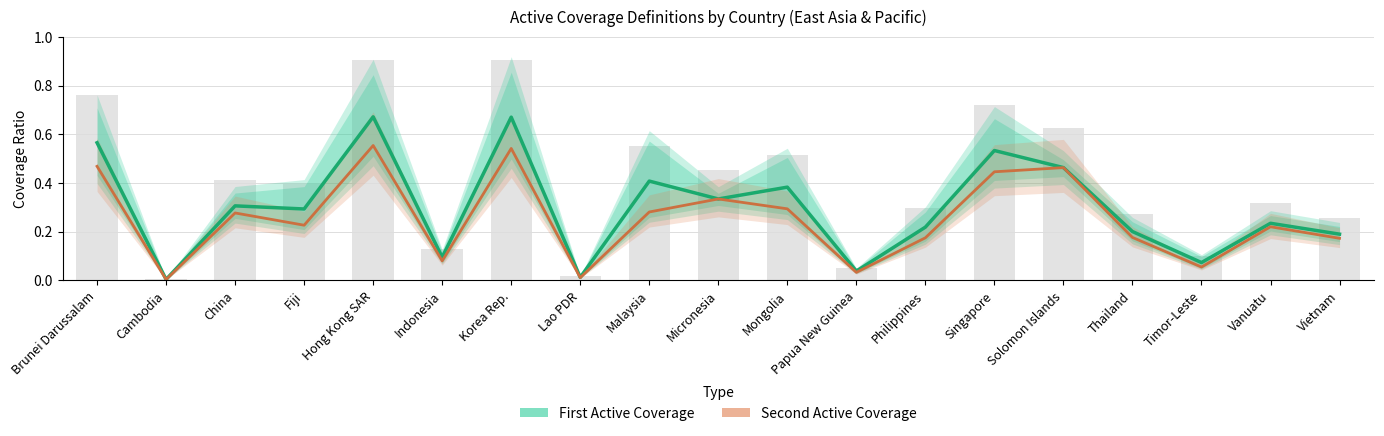

What value does the First Active Coverage series have at Timor-Leste?

0.1